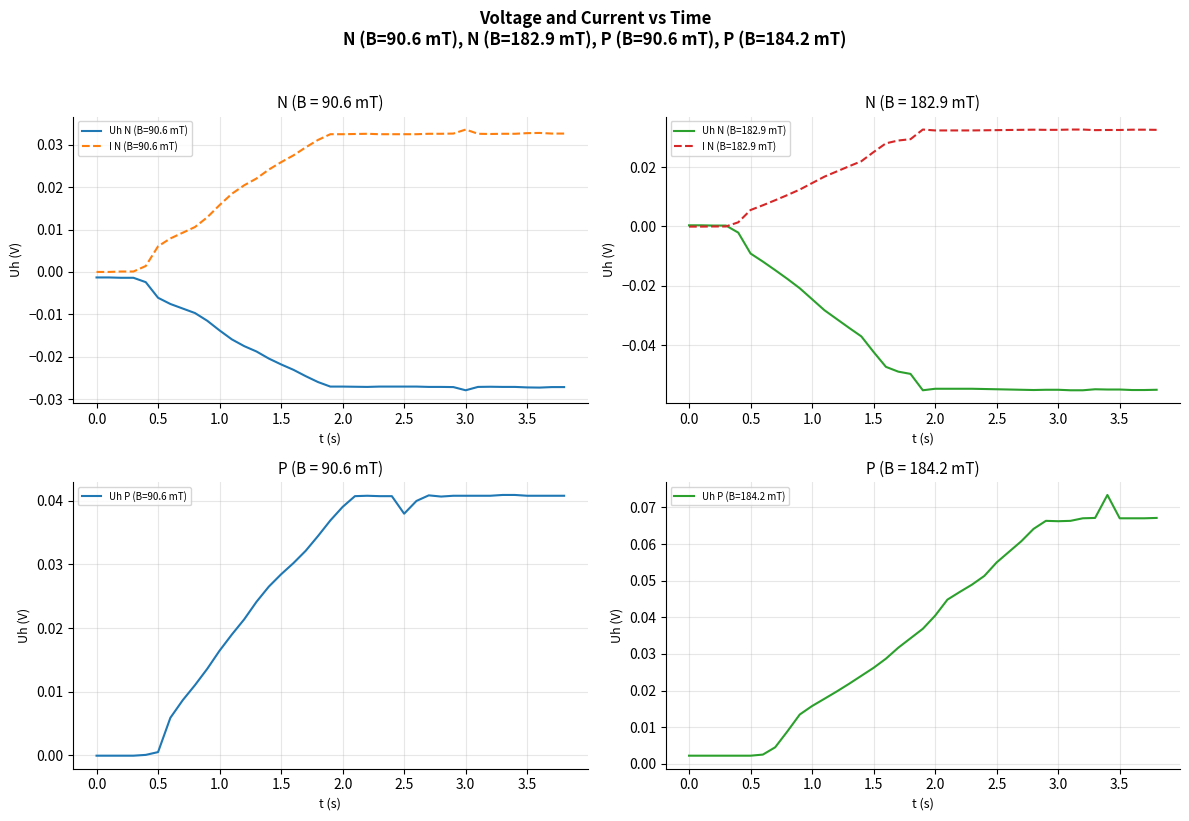

Which series has the widest spread of values?

t_N90